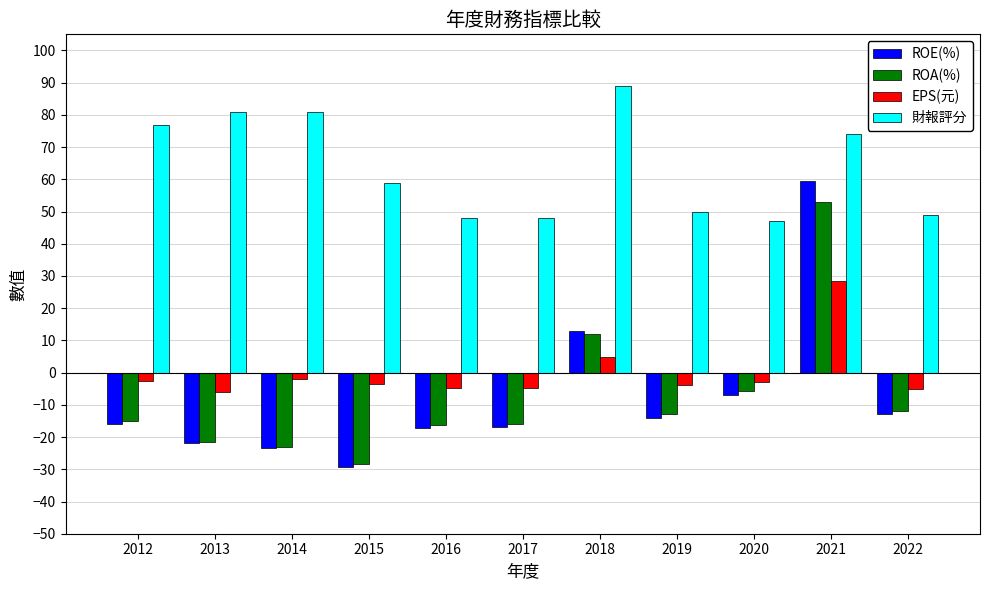

What is the difference between the ROA(%) values at 2022 and 2020?

6.0